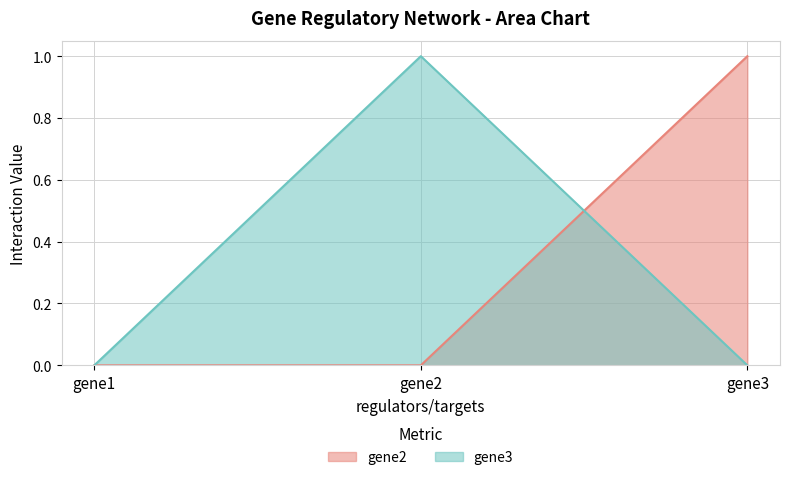

Where is gene2 nearest to the value 0?

gene1